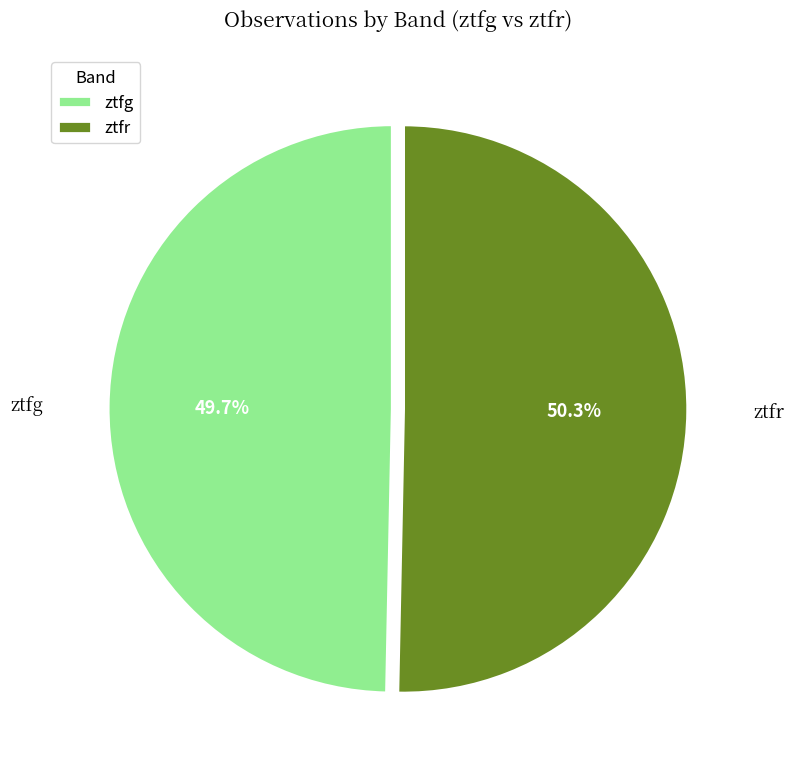

What is the largest slice in the pie chart?

ztfr